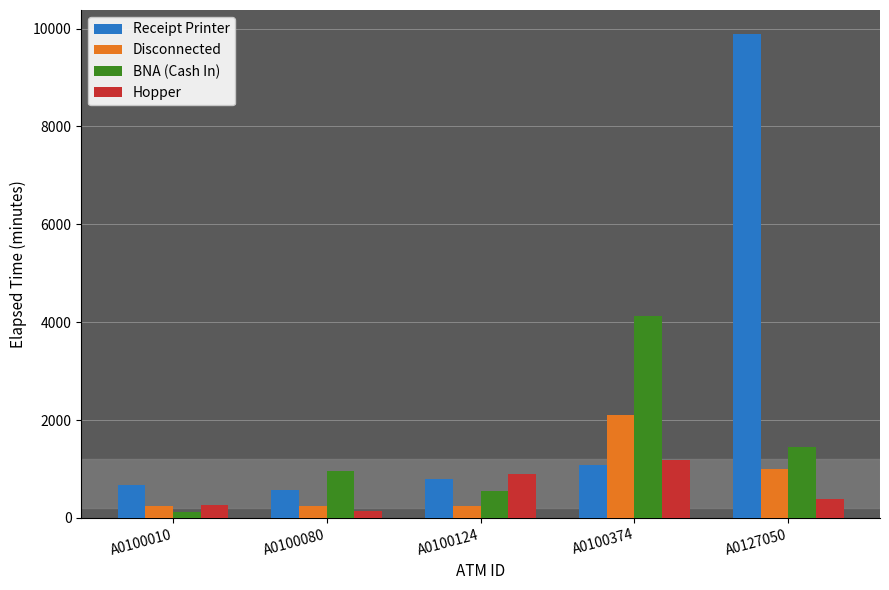

Reading right to left, extract all data points from this chart.

Receipt Printer: 9885	1080	795	570	675
Disconnected: 1005	2100	240	240	240
BNA (Cash In): 1455	4125	555	960	120
Hopper: 390	1185	900	135	255